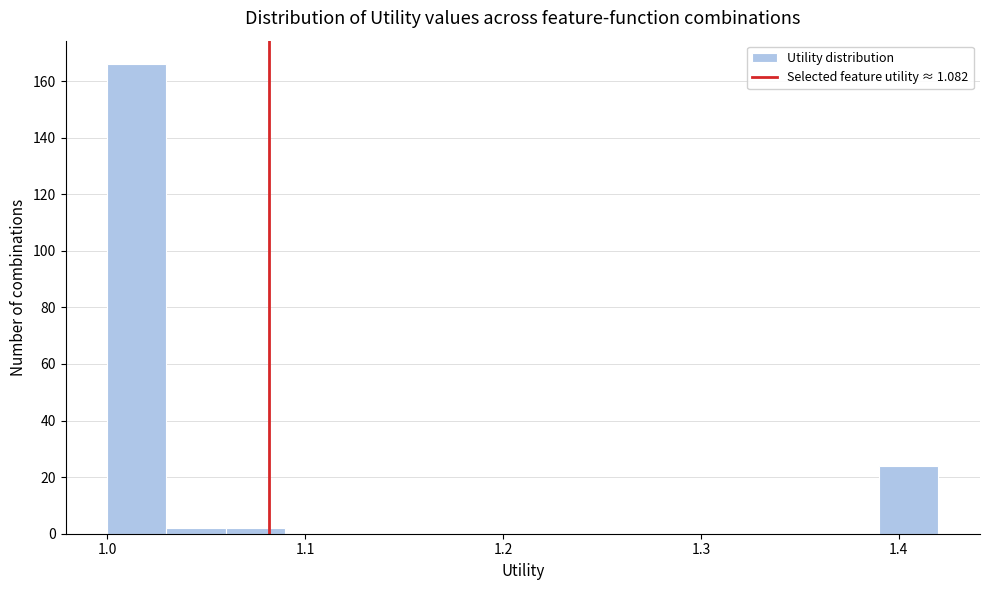

Read against the x-axis, roughly where is the centre of the tallest bar?

1.02